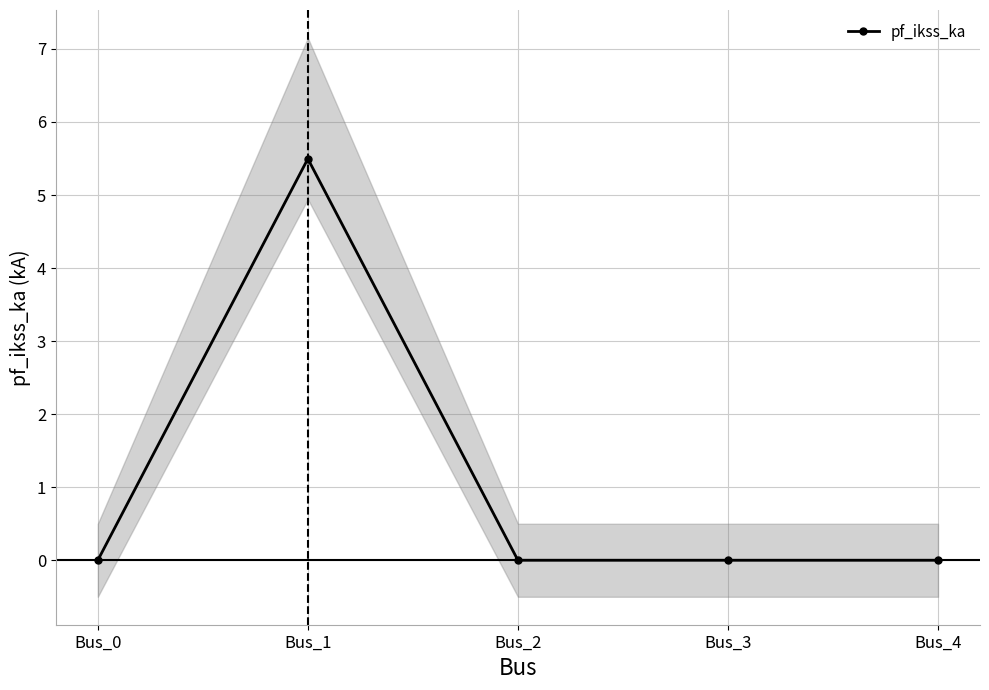

Reading left to right, list all the values displayed in this chart.

0.0	5.5	0.0	0.0	0.0